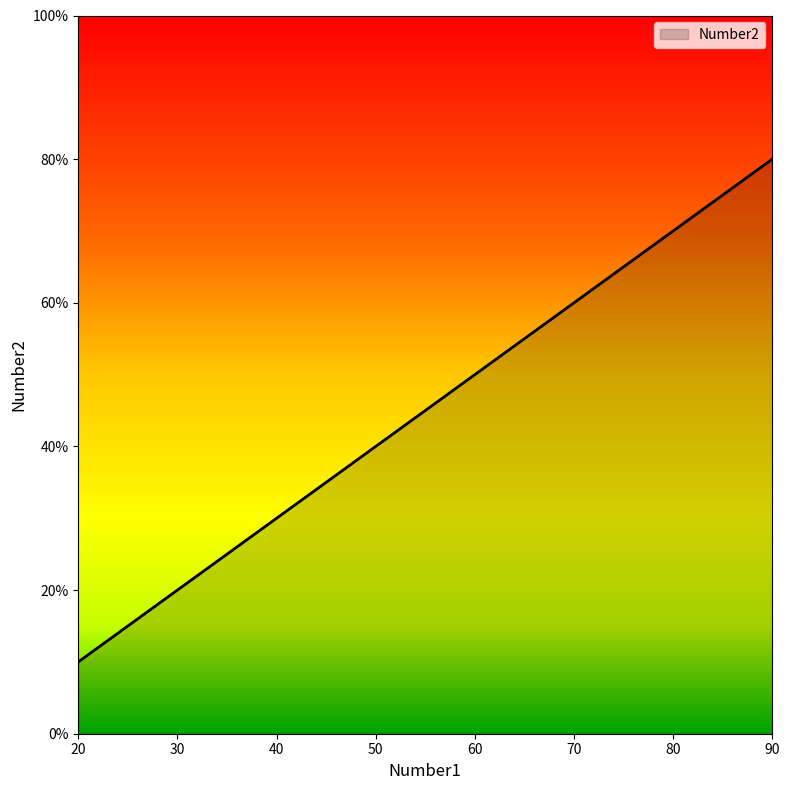

What is the greatest value displayed?

80